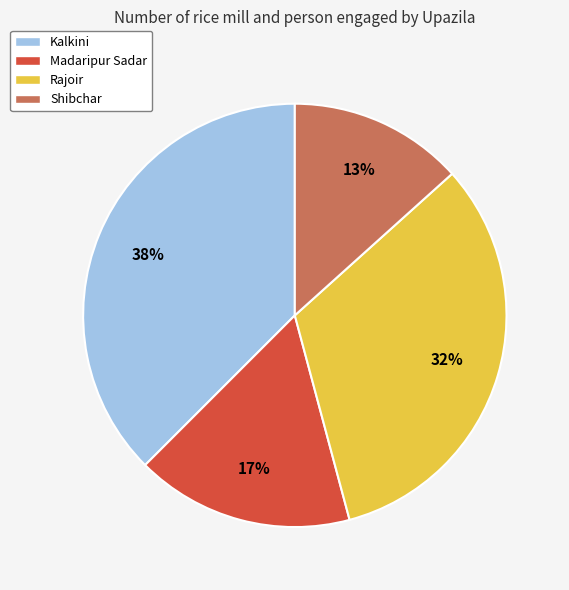

Approximately how many times larger is the value at Madaripur Sadar compared to Kalkini?

0.4